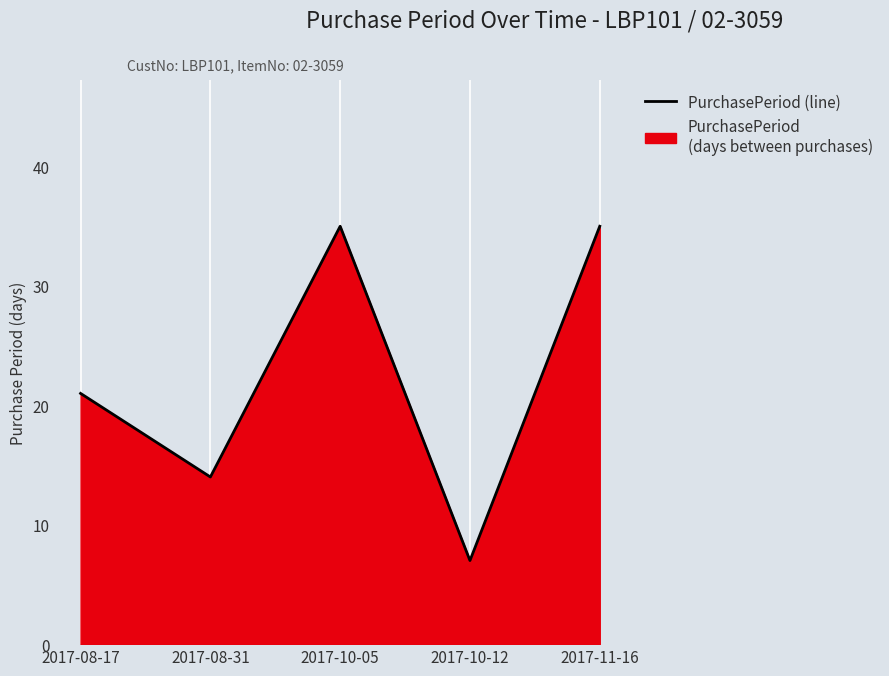

What is the label of the 5th point from the left?

2017-11-16